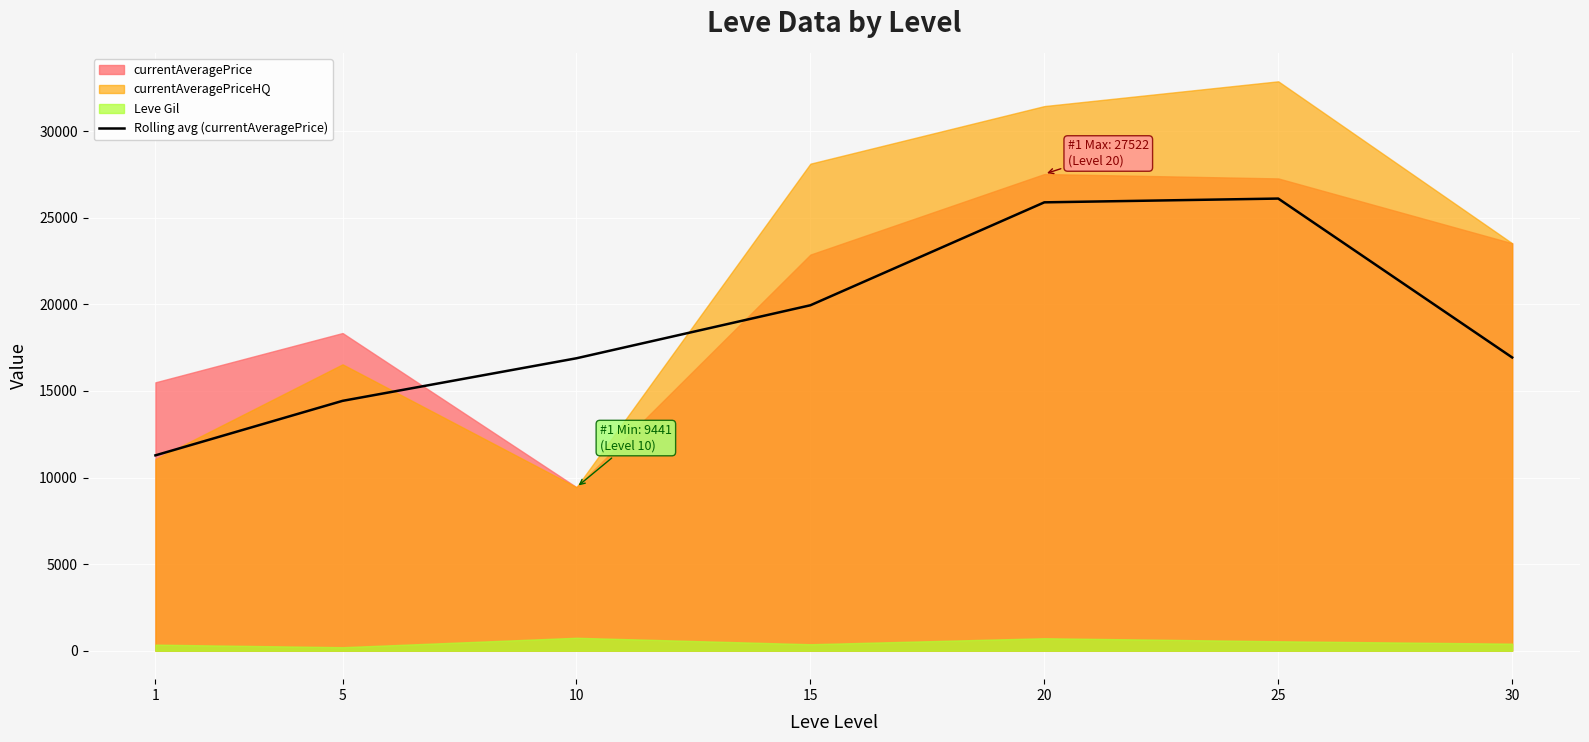

Reading left to right, extract all data points from this chart.

1=11278.9	5=14425.9	10=16884.4	15=19944.7	20=25887.3	25=26105.4	30=16931.3